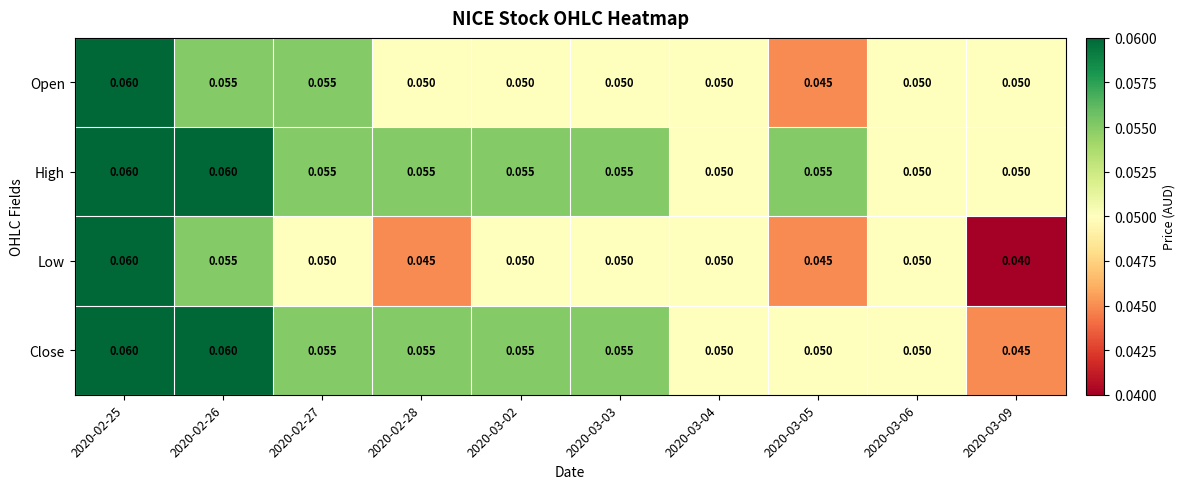

Which series has the largest total across all categories?

High